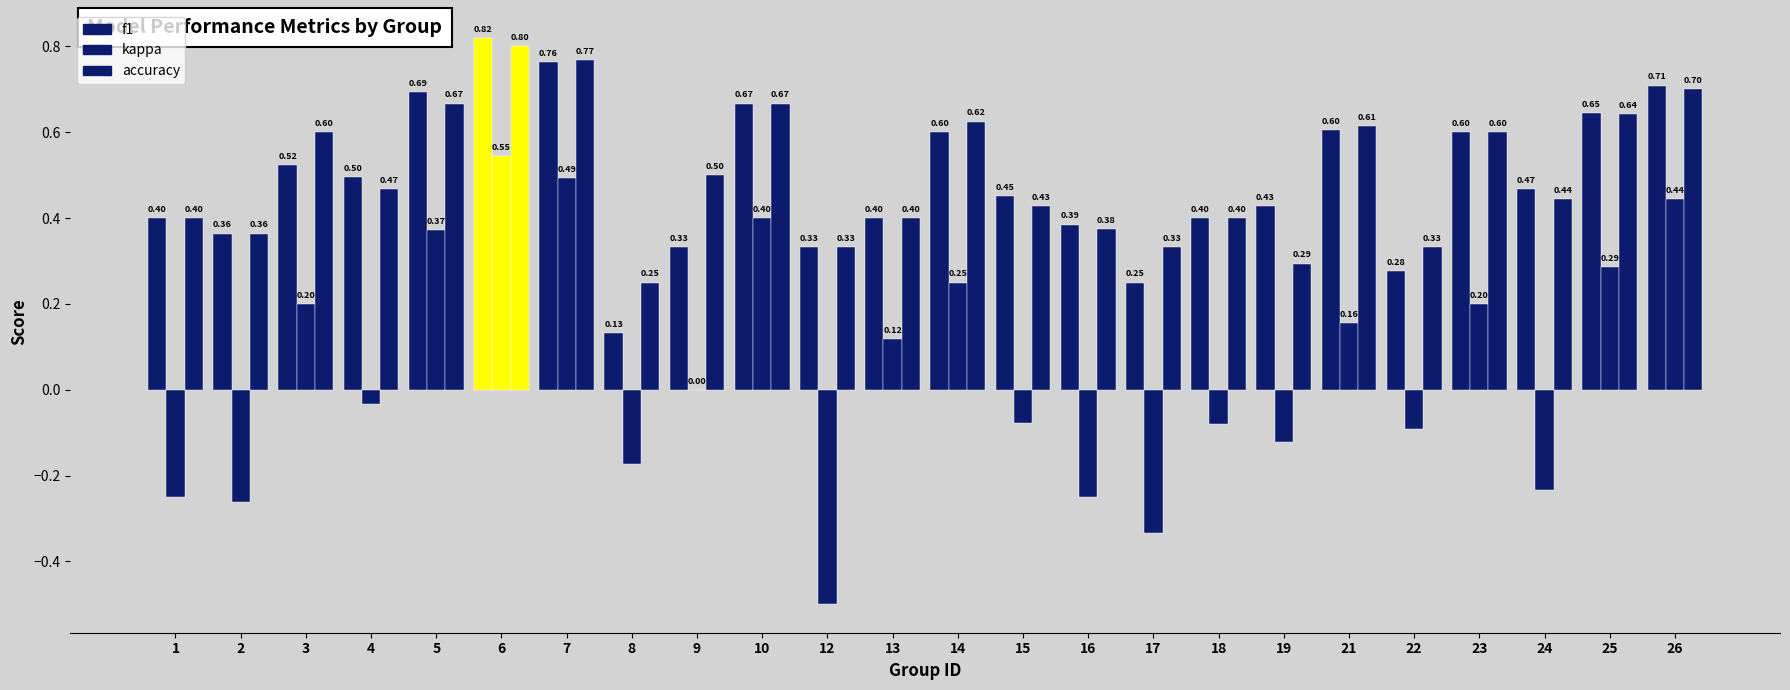

Which category has the lowest value in the accuracy series?

8